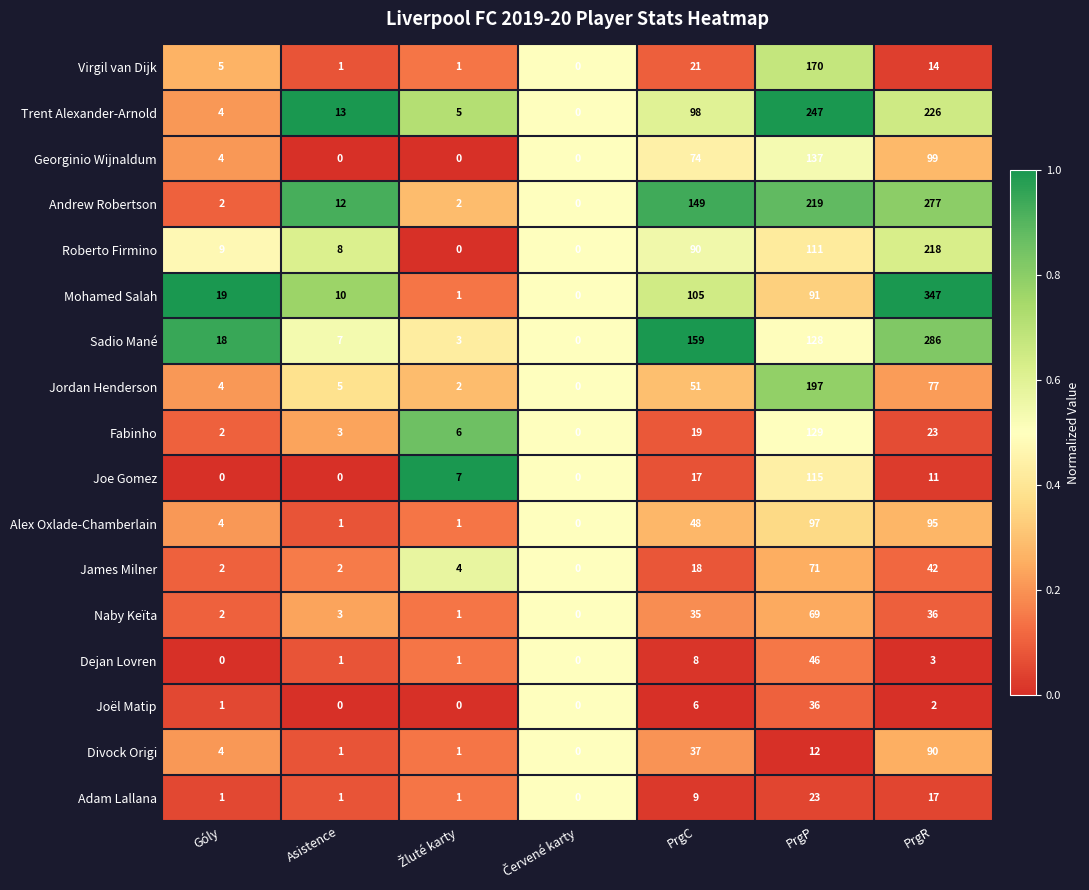

Which series has the largest range (max minus min)?

Mohamed Salah